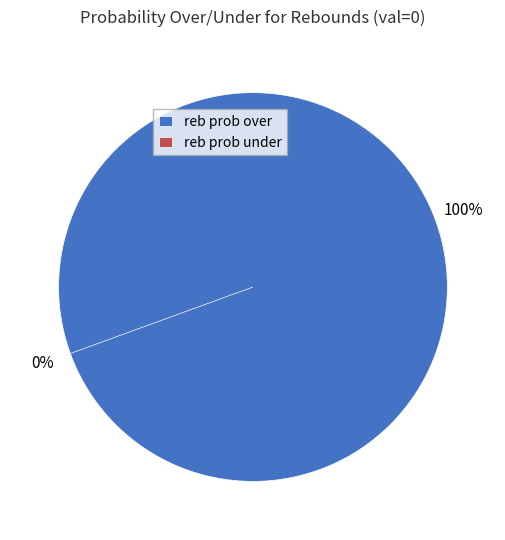

How many segments does this pie chart have?

2